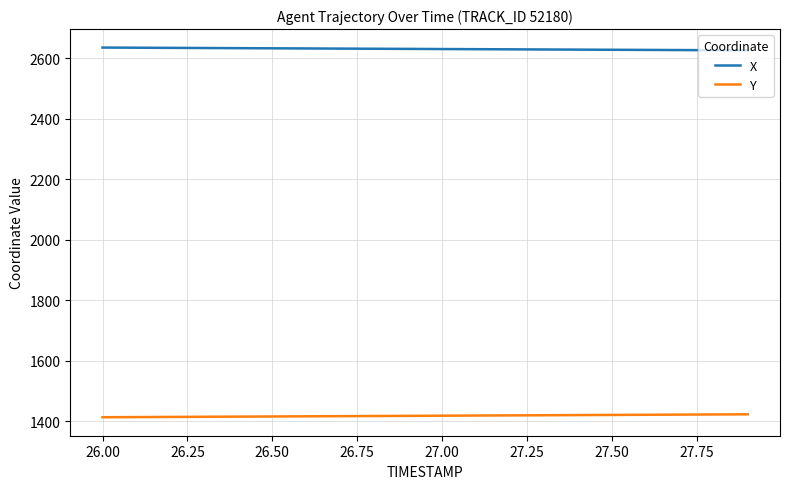

List the series in order of their overall mean, lowest first.

Y, X